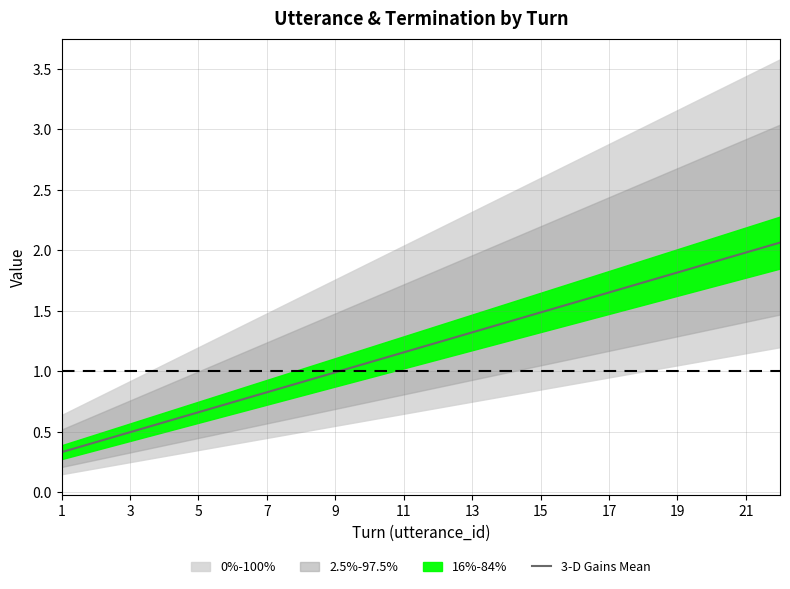

What is the maximum value shown in the chart?

2.1